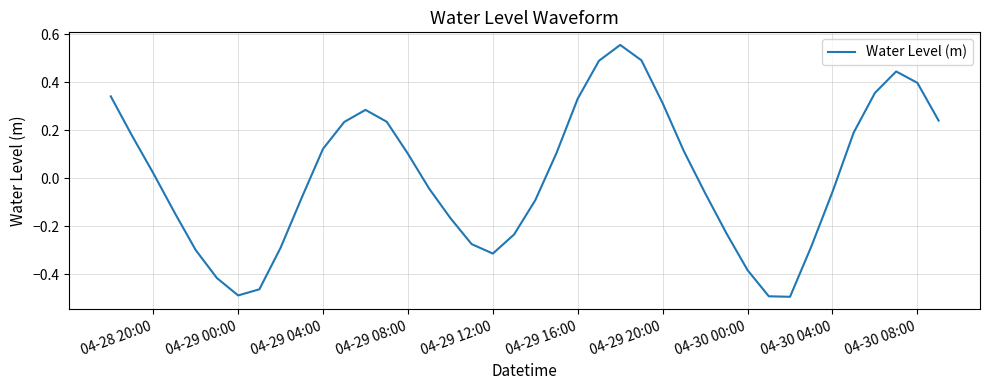

What is the difference between the maximum and minimum values?

1.0